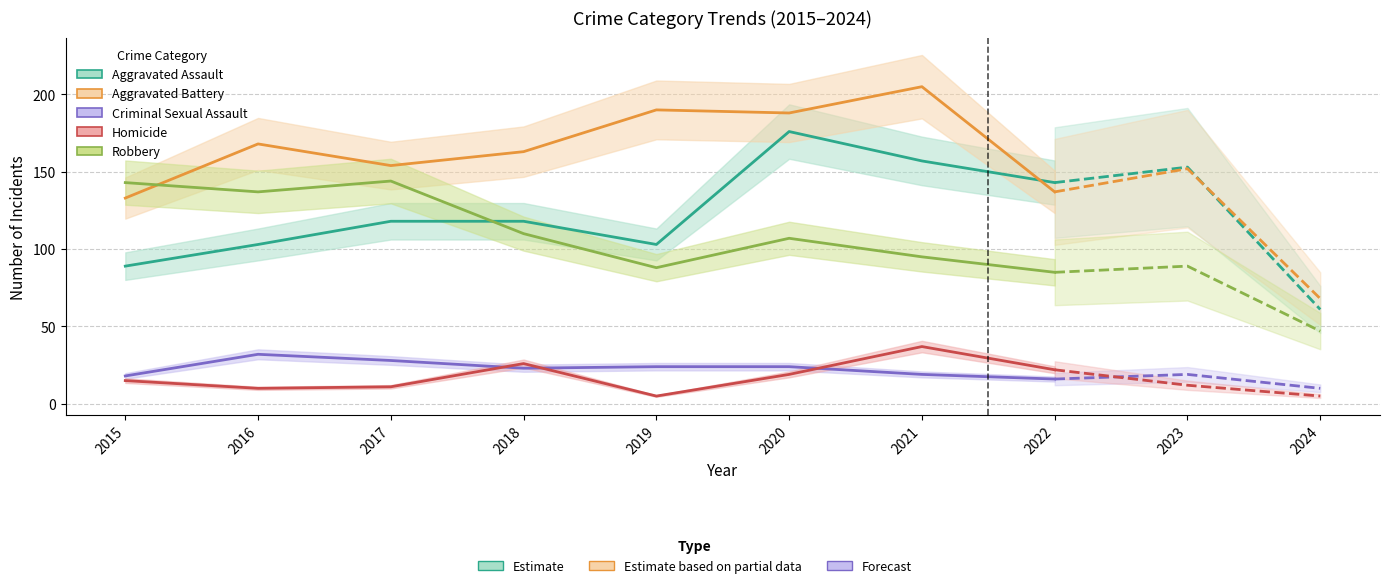

Which series changed the most between 2017 and 2022?

Robbery